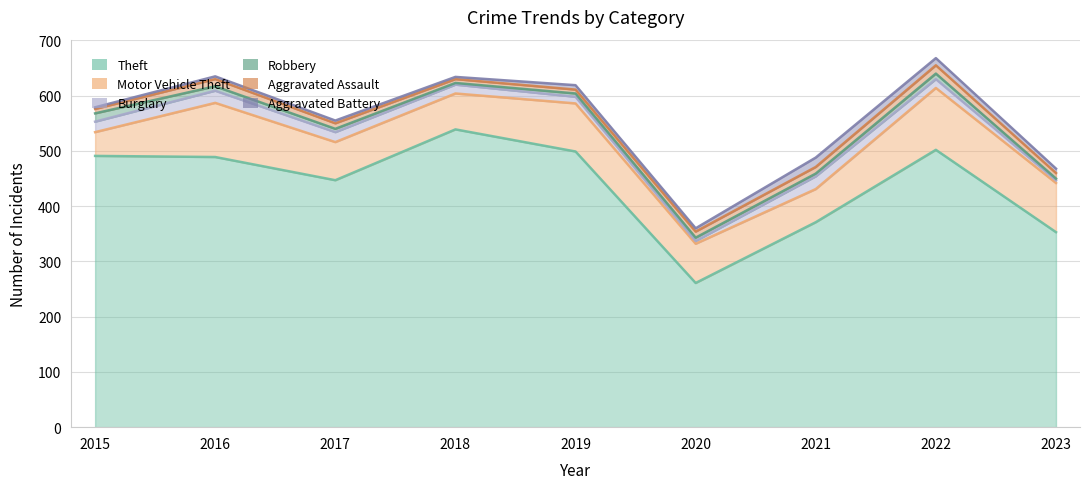

Count the number of data series in this chart.

6